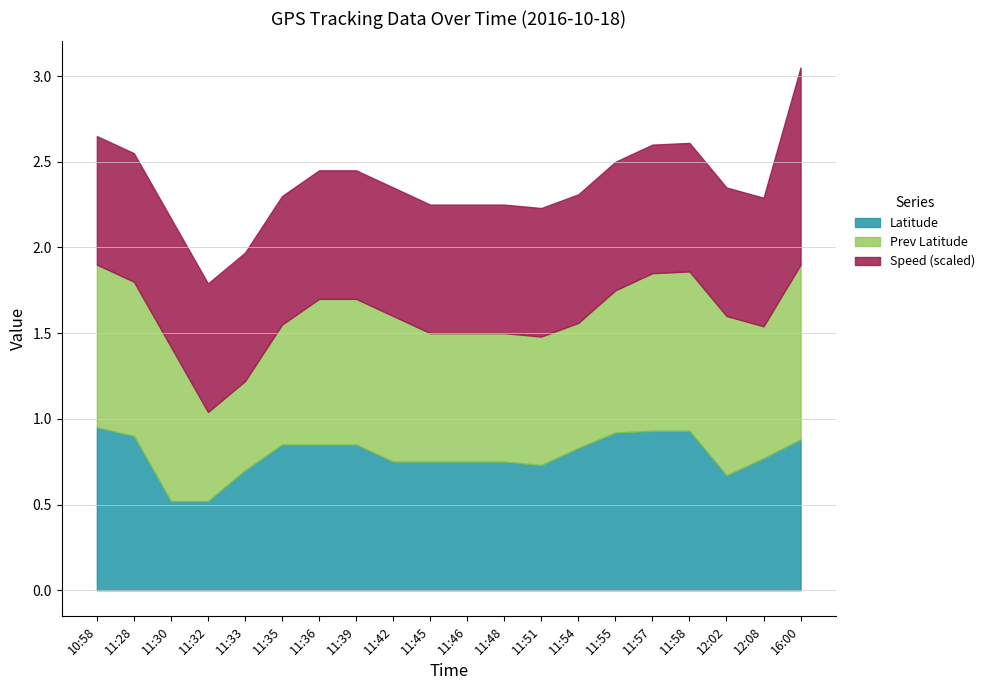

At which category is the sum across all series the highest?

16:00